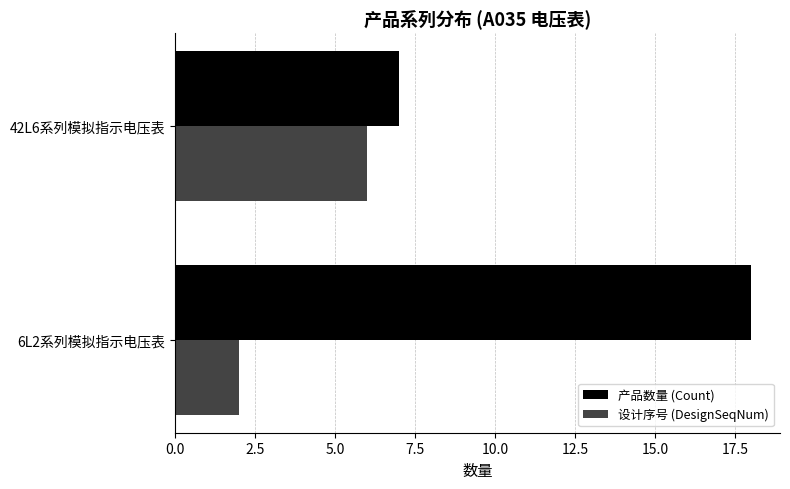

What is the average value of the 设计序号 (DesignSeqNum) series?

4